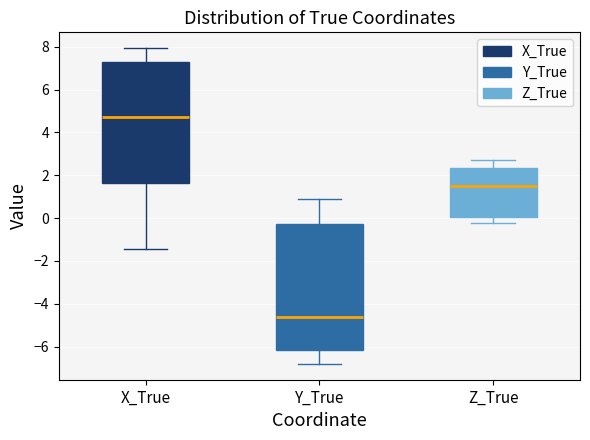

Which box is the tallest, from its lower edge to its upper edge?

Y_True